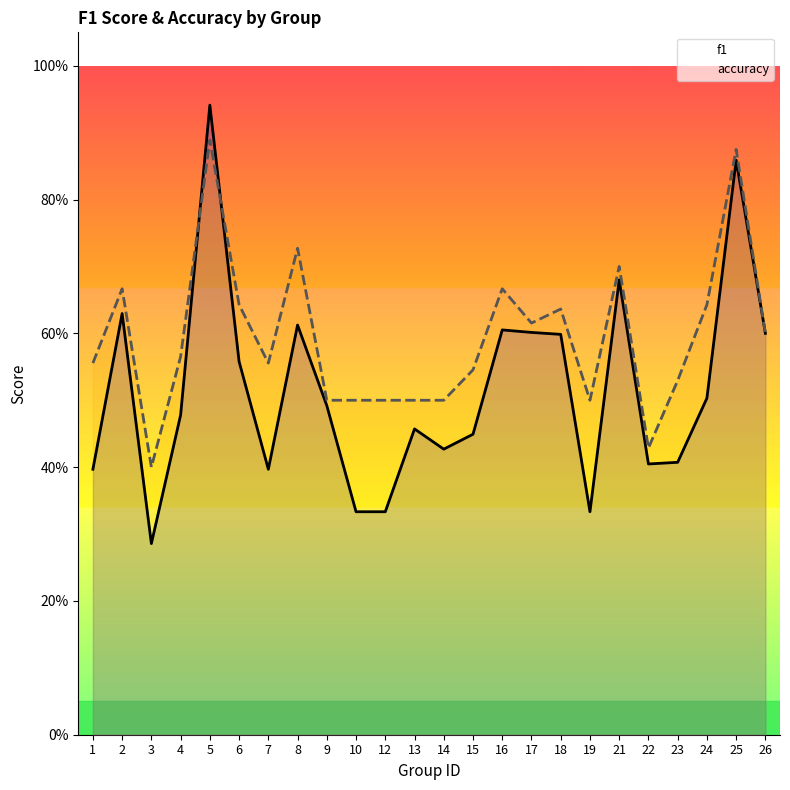

What are all the series names shown in the legend?

f1, accuracy